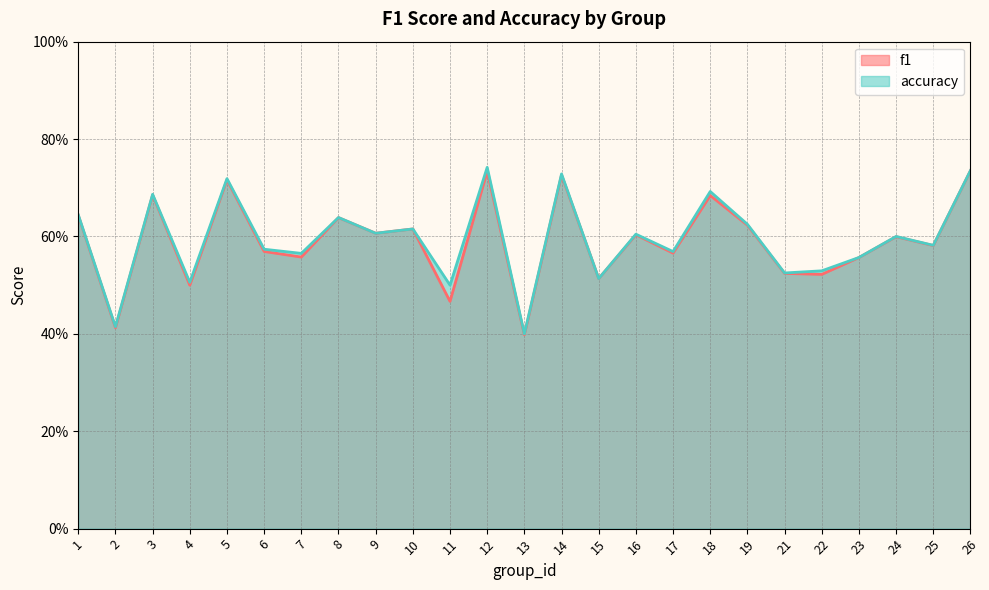

True or false: accuracy has a value of 0.7 at 26.

True